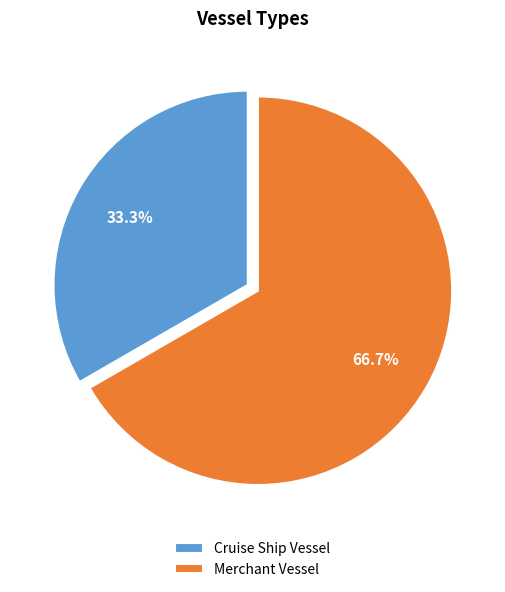

Do Merchant Vessel and Cruise Ship Vessel together represent more than half of the pie?

Yes